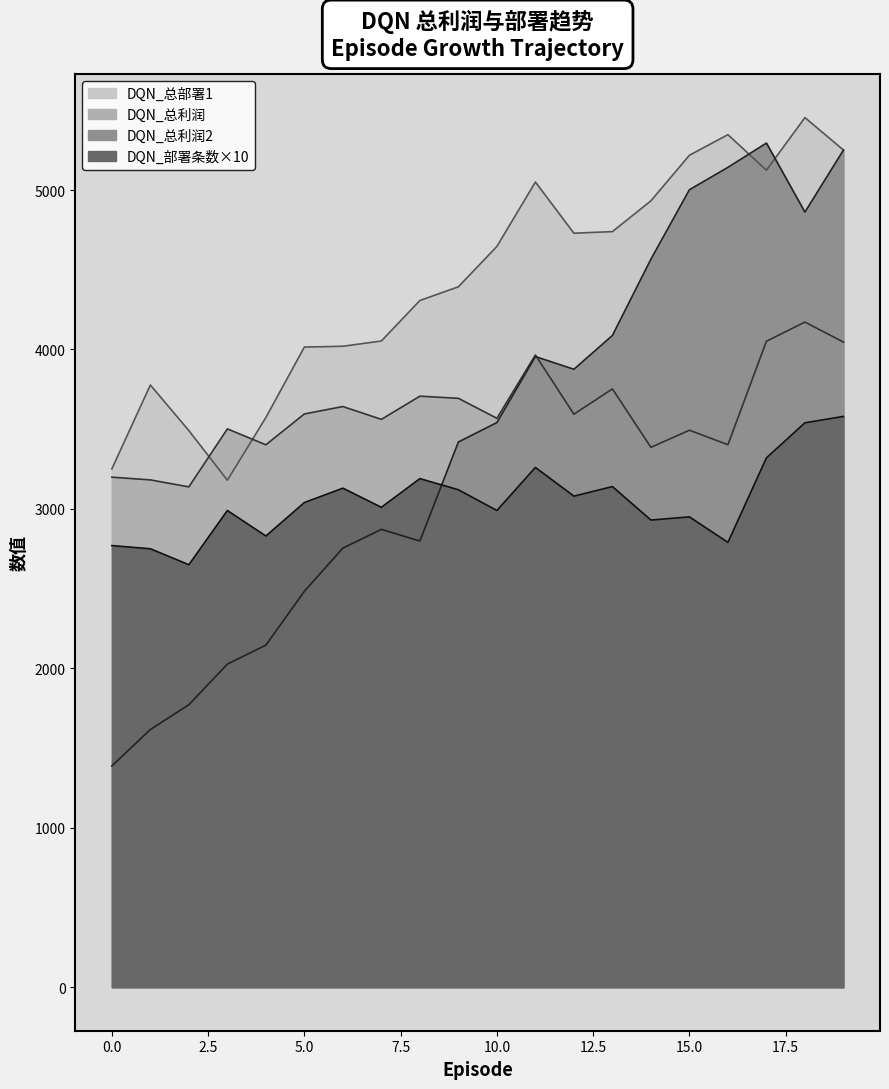

What is the value of the DQN_总利润2 point at the 4th from the left?

2026.5